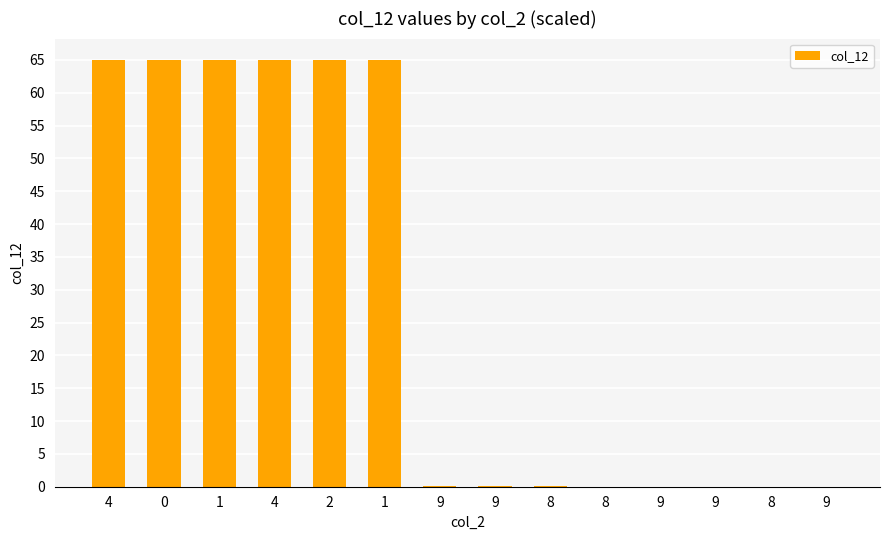

What is the sum of all values?

390.4